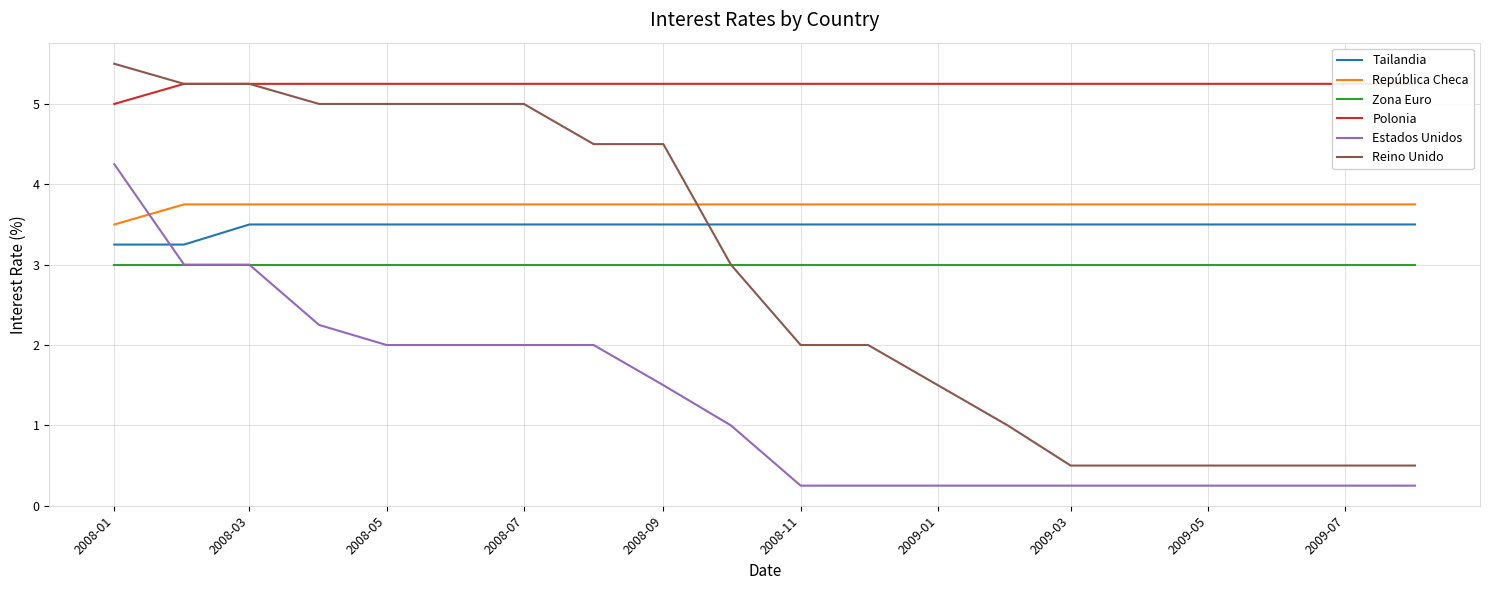

True or false: Reino Unido has a value of 5.0 at 2008-05.

True